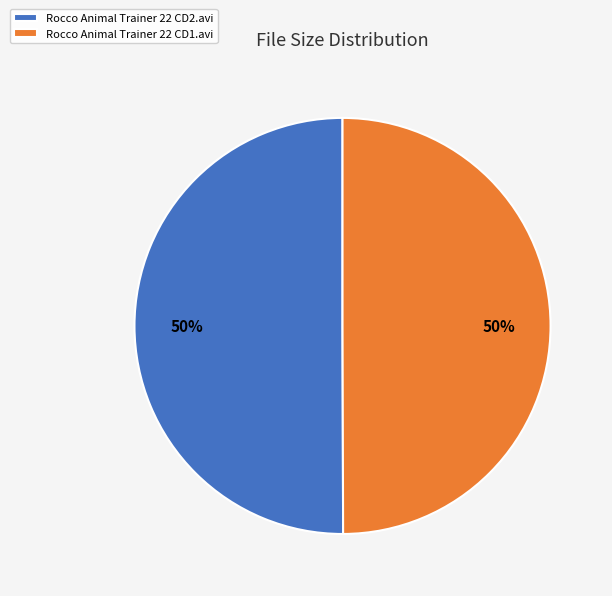

How many slices are in this pie chart?

2